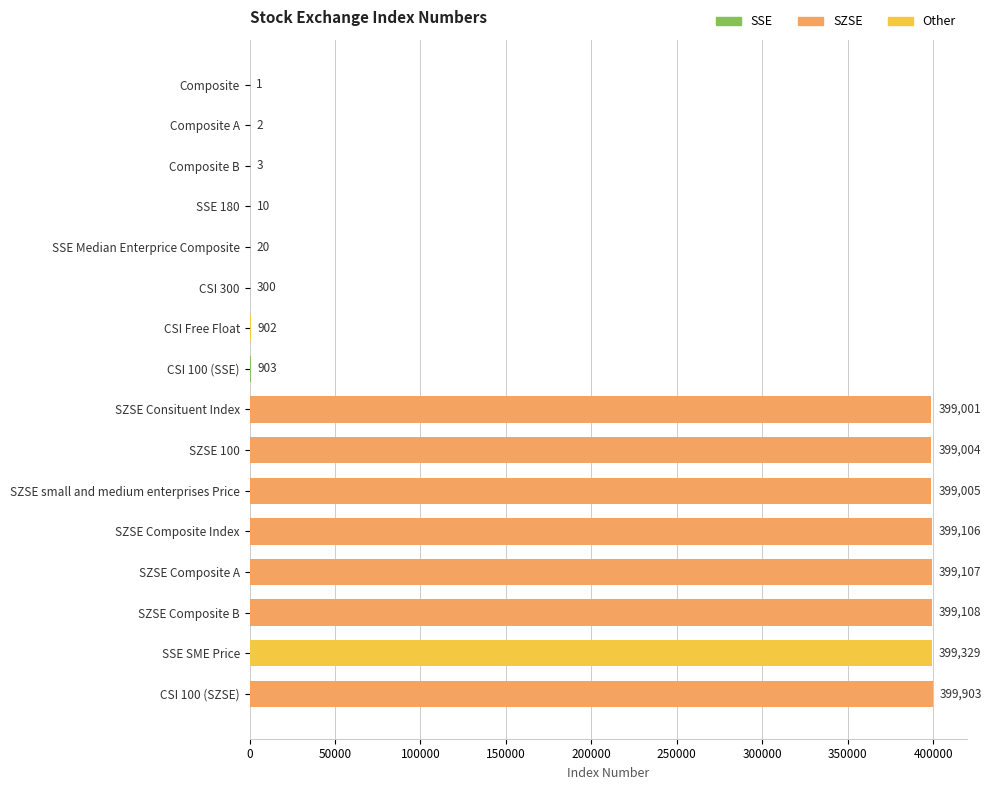

What is the greatest value displayed?

399903